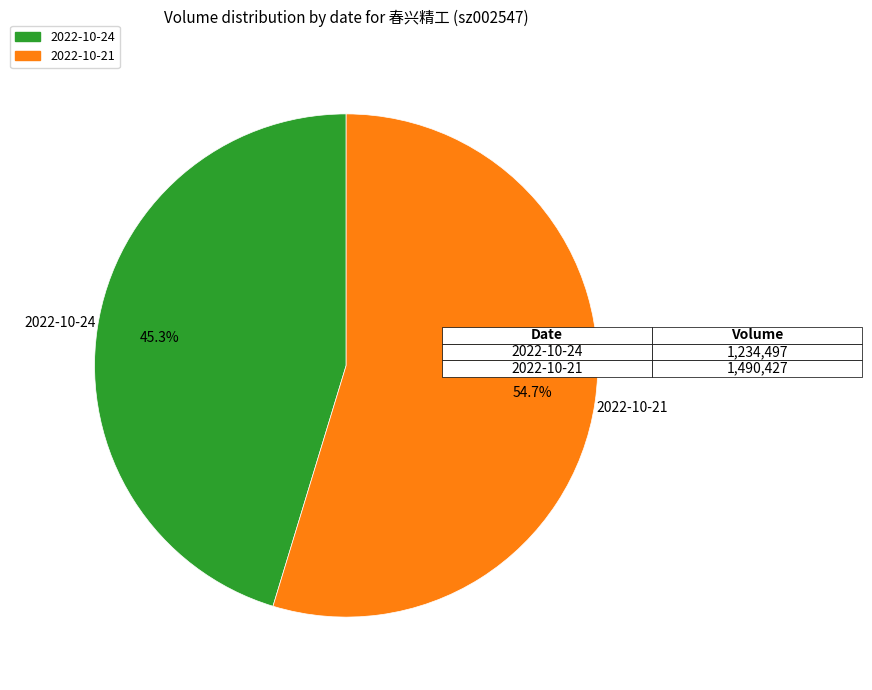

Which category has the biggest portion of the pie?

2022-10-21